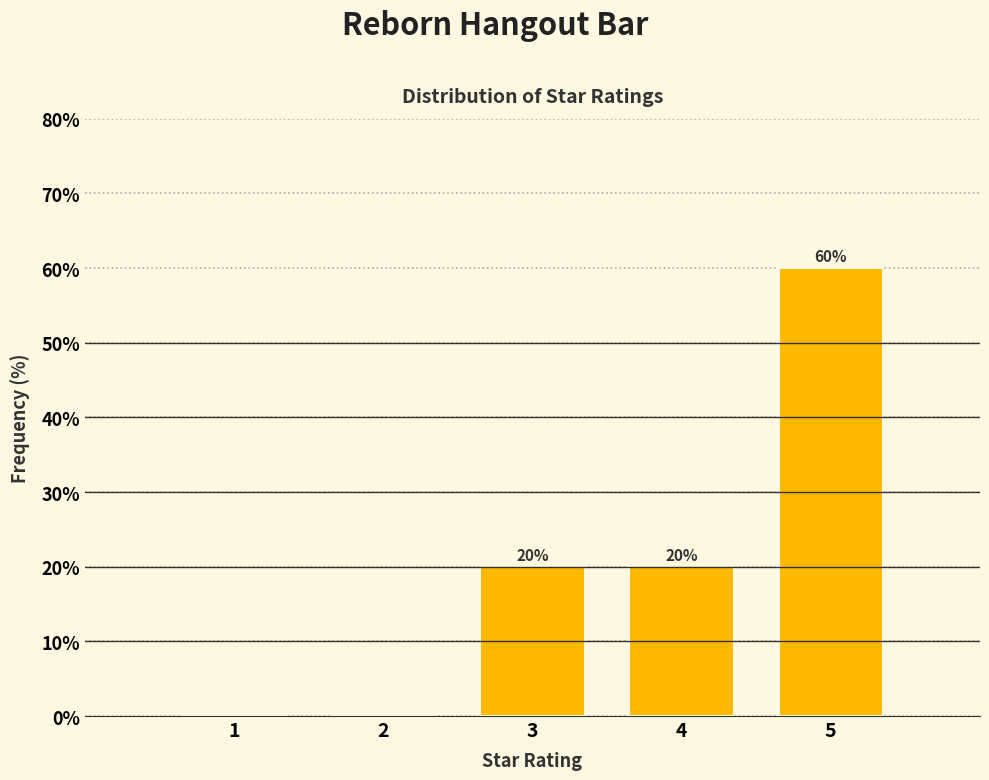

Reading left to right, extract all data points from this chart.

1=0	2=0	3=20	4=20	5=60